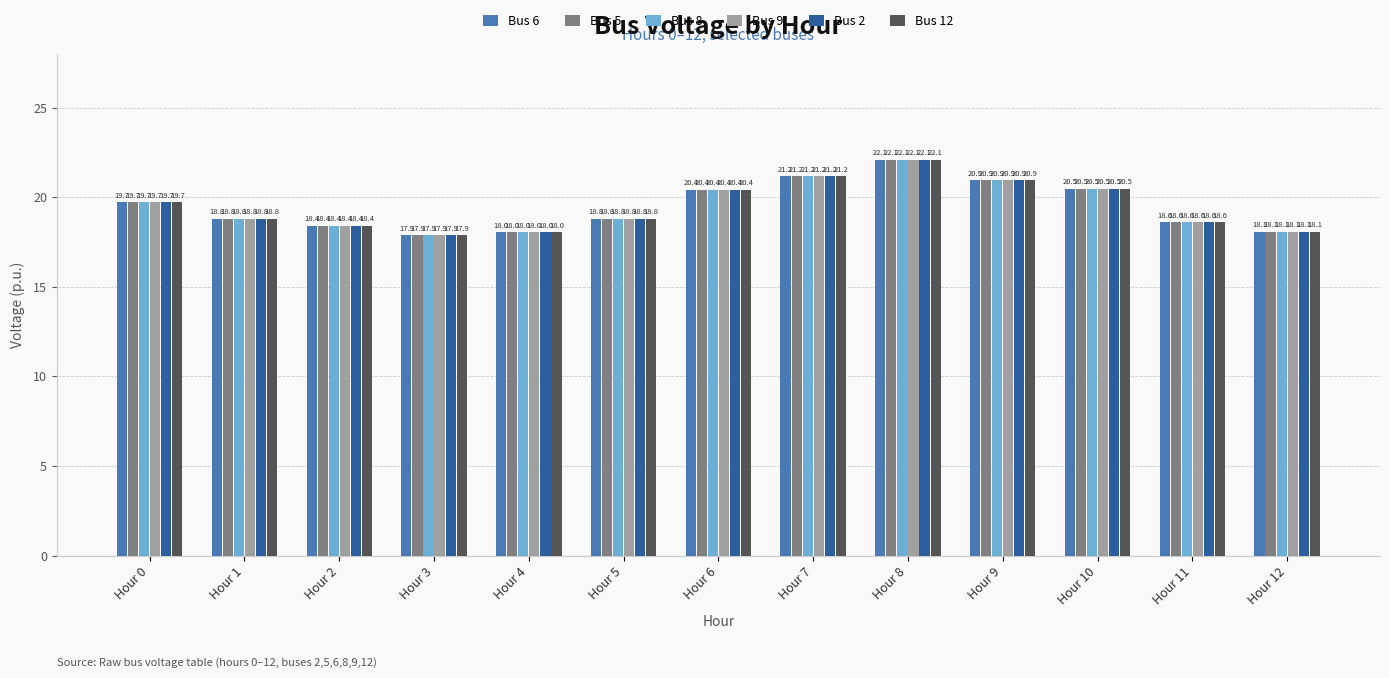

True or false: Bus 6 has a value of 27.7 at Hour 3.

False